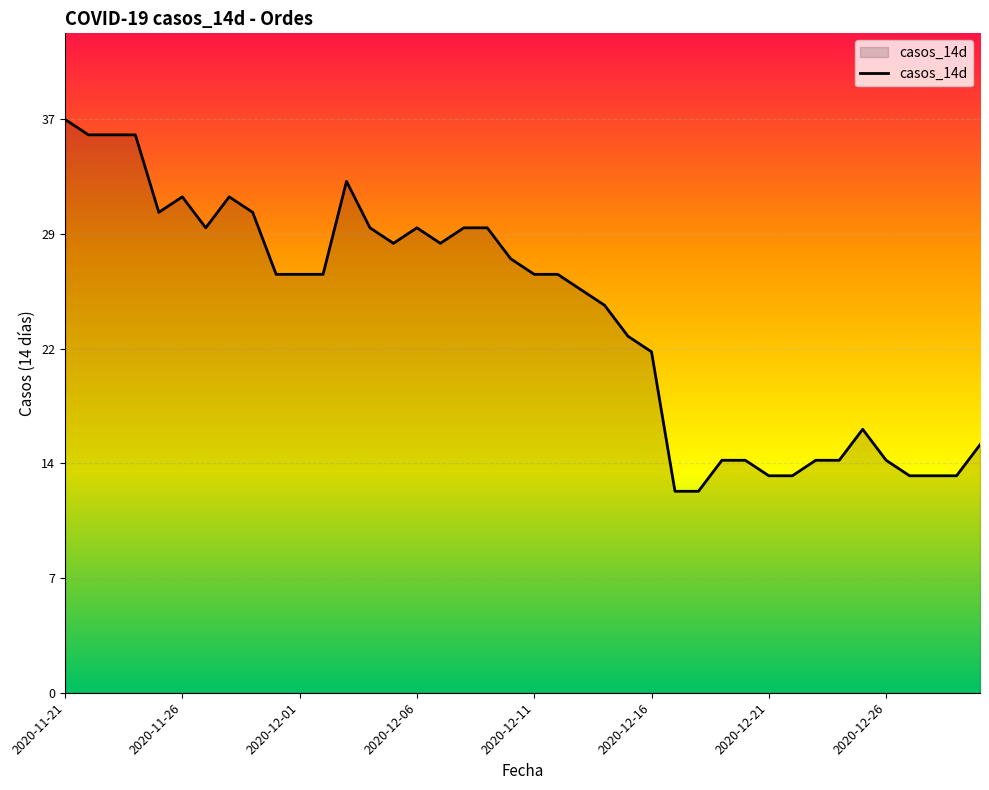

Reading right to left, list all the values displayed in this chart.

16	14	14	14	15	17	15	15	14	14	15	15	13	13	22	23	25	26	27	27	28	30	30	29	30	29	30	33	27	27	27	31	32	30	32	31	36	36	36	37